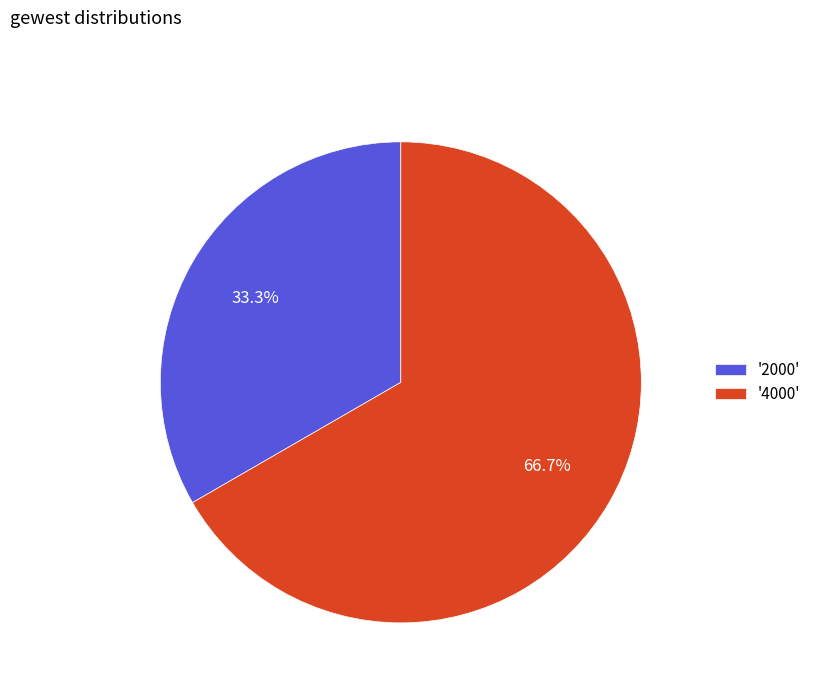

Which category accounts for the majority?

'4000'